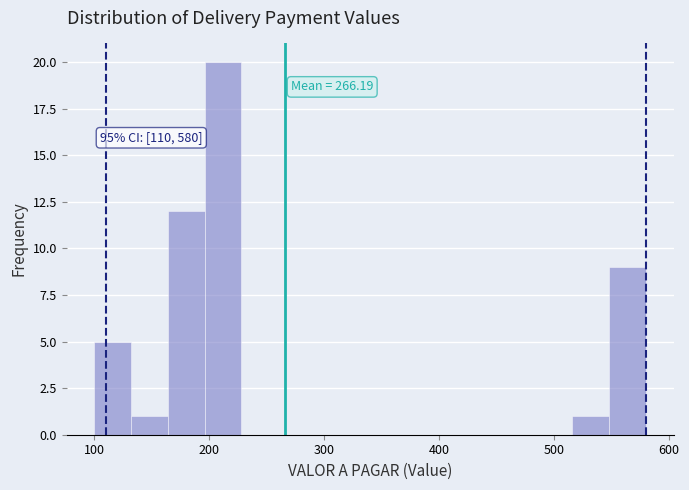

Around what value on the x-axis is the tallest bar? Give the approximate position of its centre, as read against the axis.

210